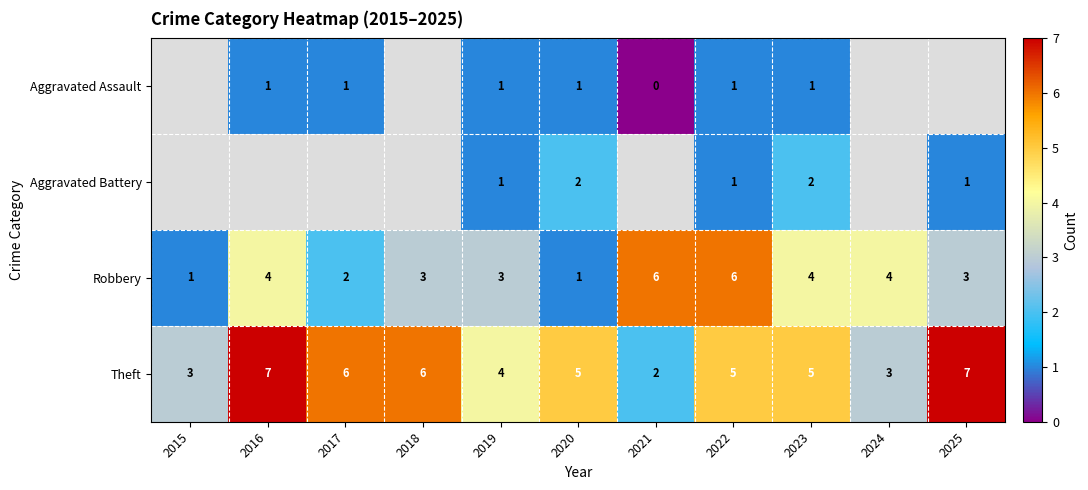

The value of Aggravated Assault at 2023 is 1. True or false?

True